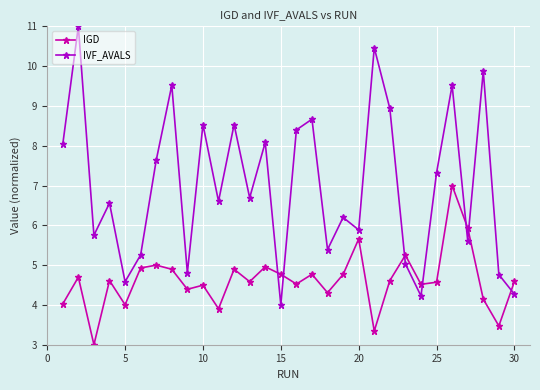

How many interior local peaks does the IGD series have?

10